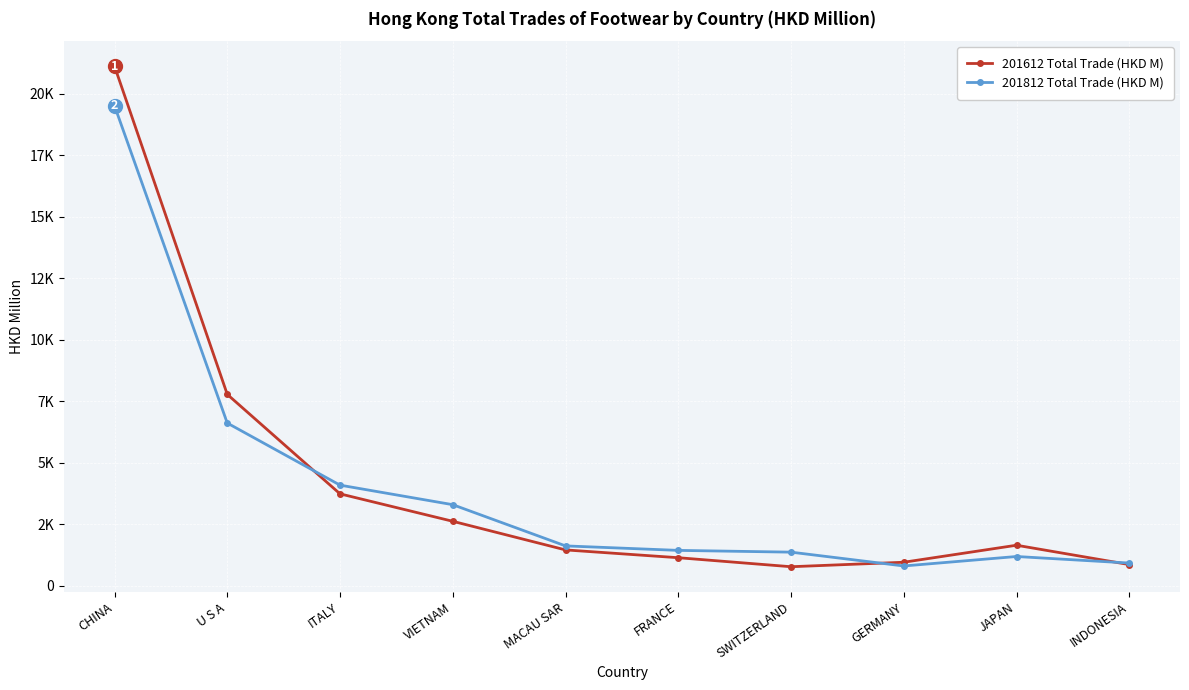

What is the label of the 7th point from the left?

SWITZERLAND